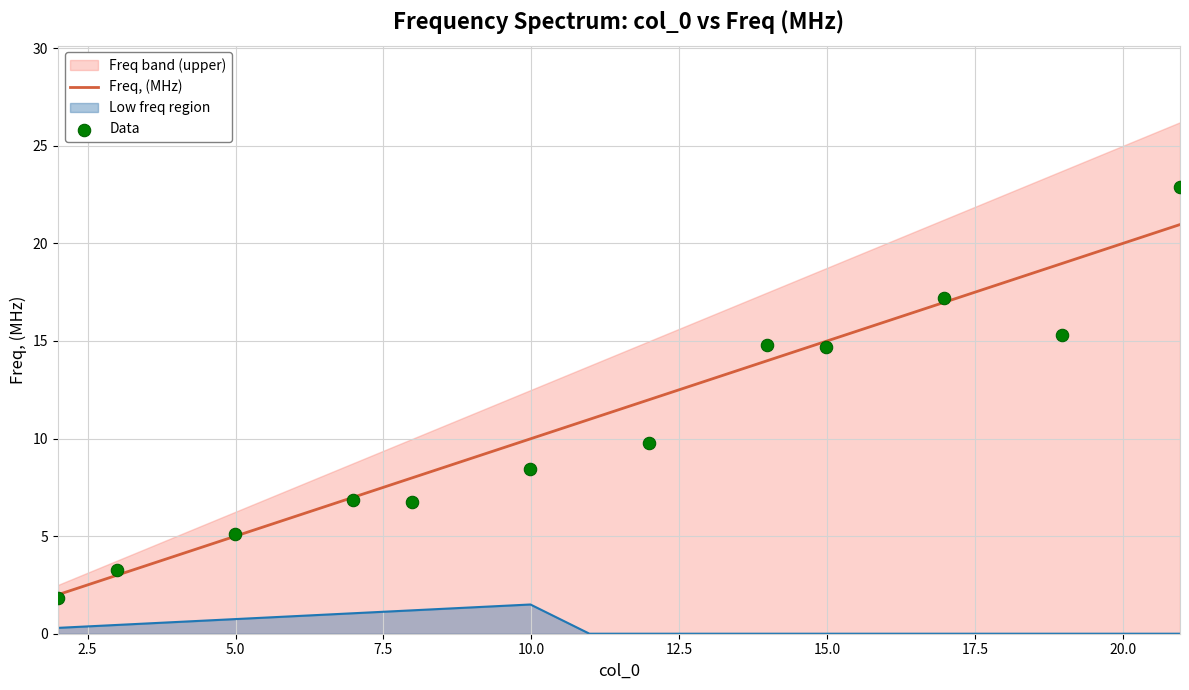

What is the ratio of the value at 10.982 to the value at 14.974?

0.7